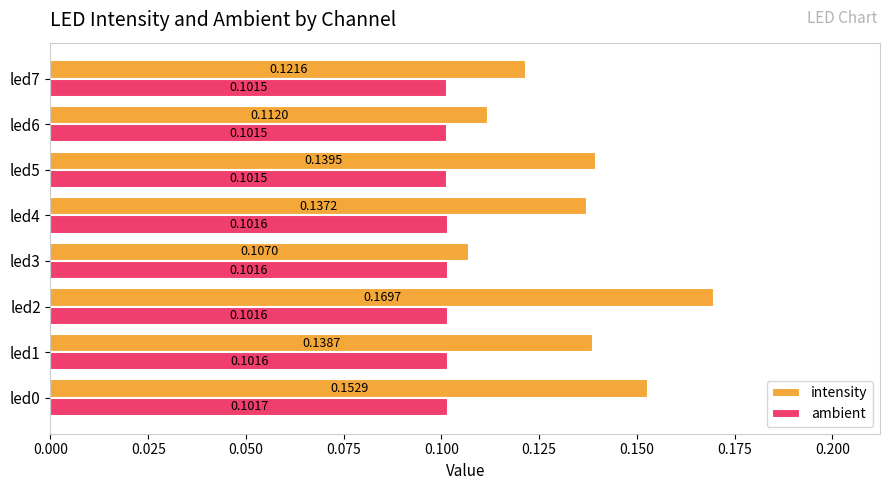

List the series in order of their peak value, lowest first.

ambient, intensity